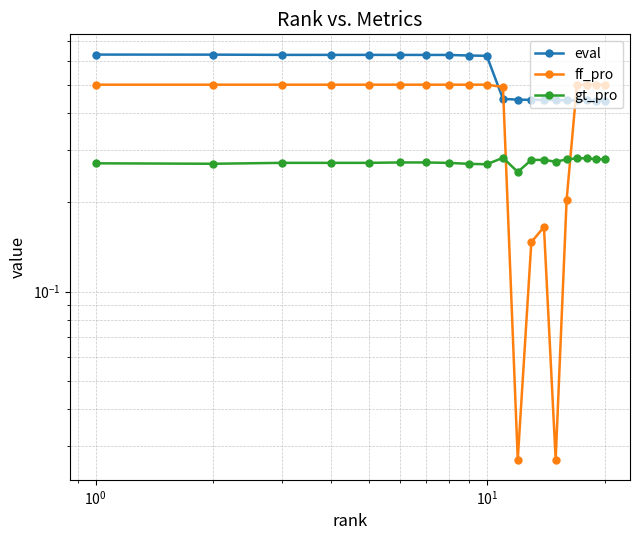

How many interior local valleys does the ff_pro series have?

2